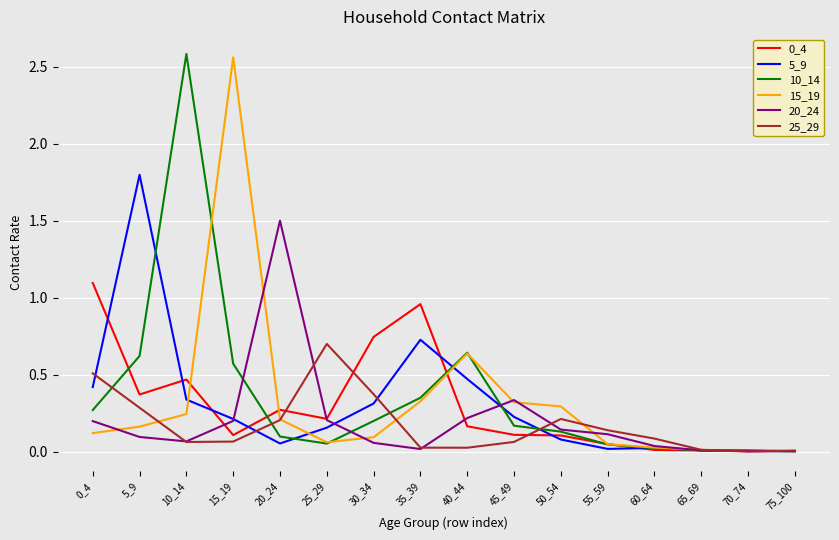

Is the value of 20_24 at 40_44 greater than the value of 5_9 at 75_100?

Yes